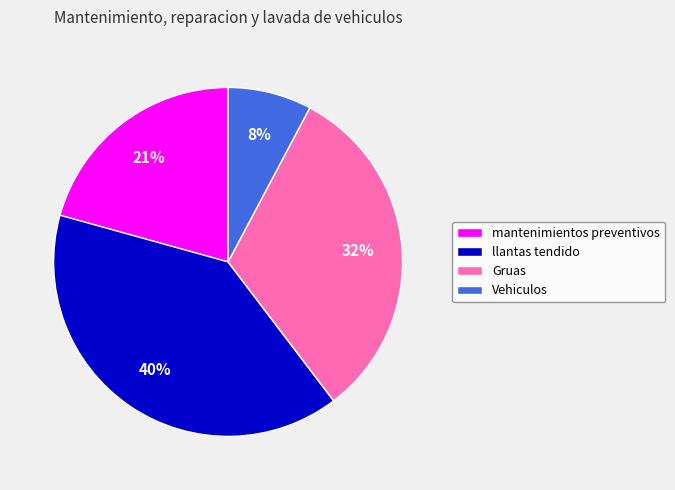

To the nearest percent, what portion does Gruas represent?

32%